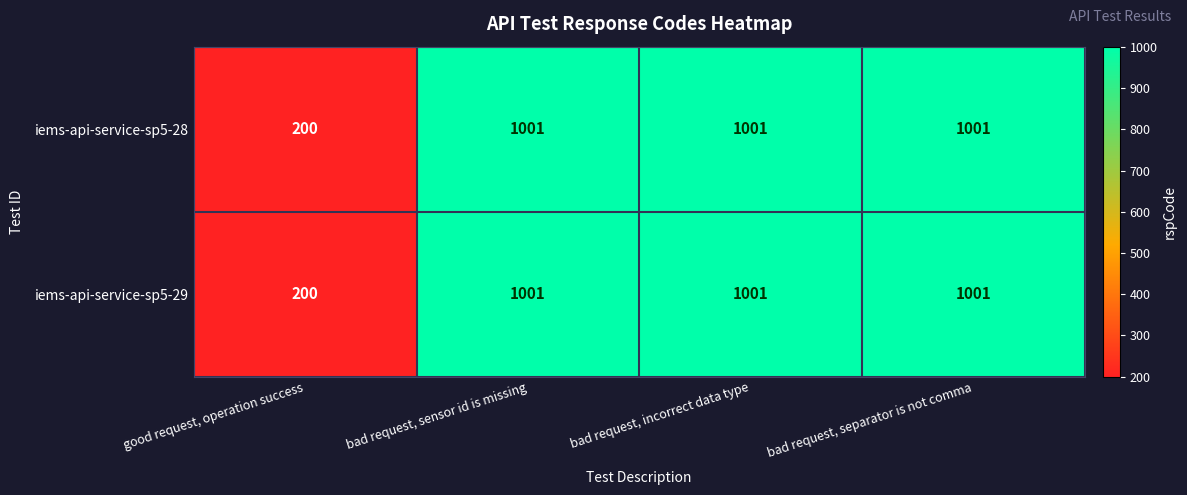

What is the smallest value displayed?

200